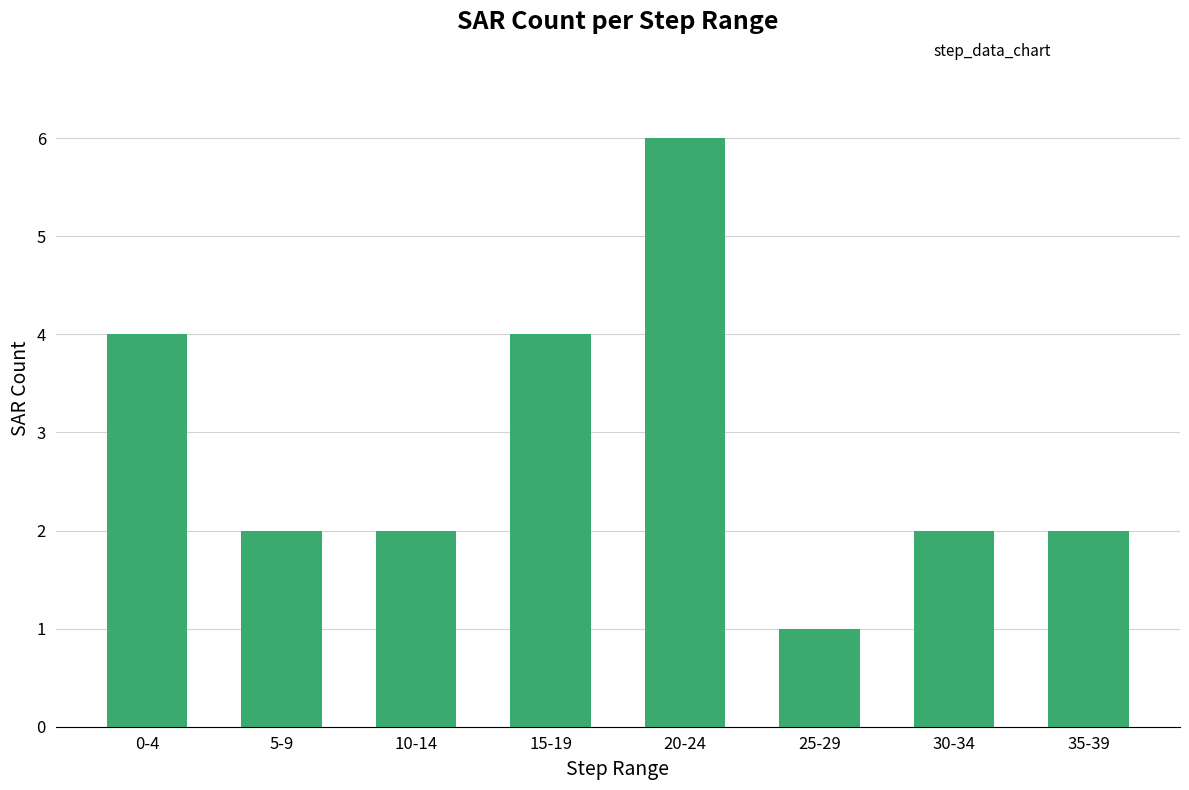

What is the change in value from 20-24 to 35-39?

-4